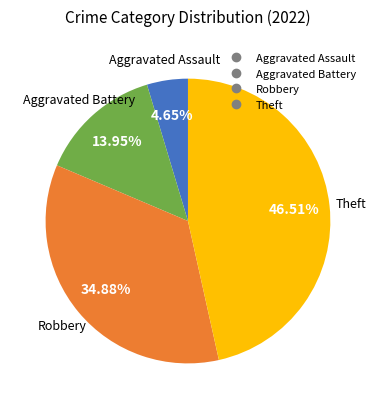

Does any single category account for the majority?

No